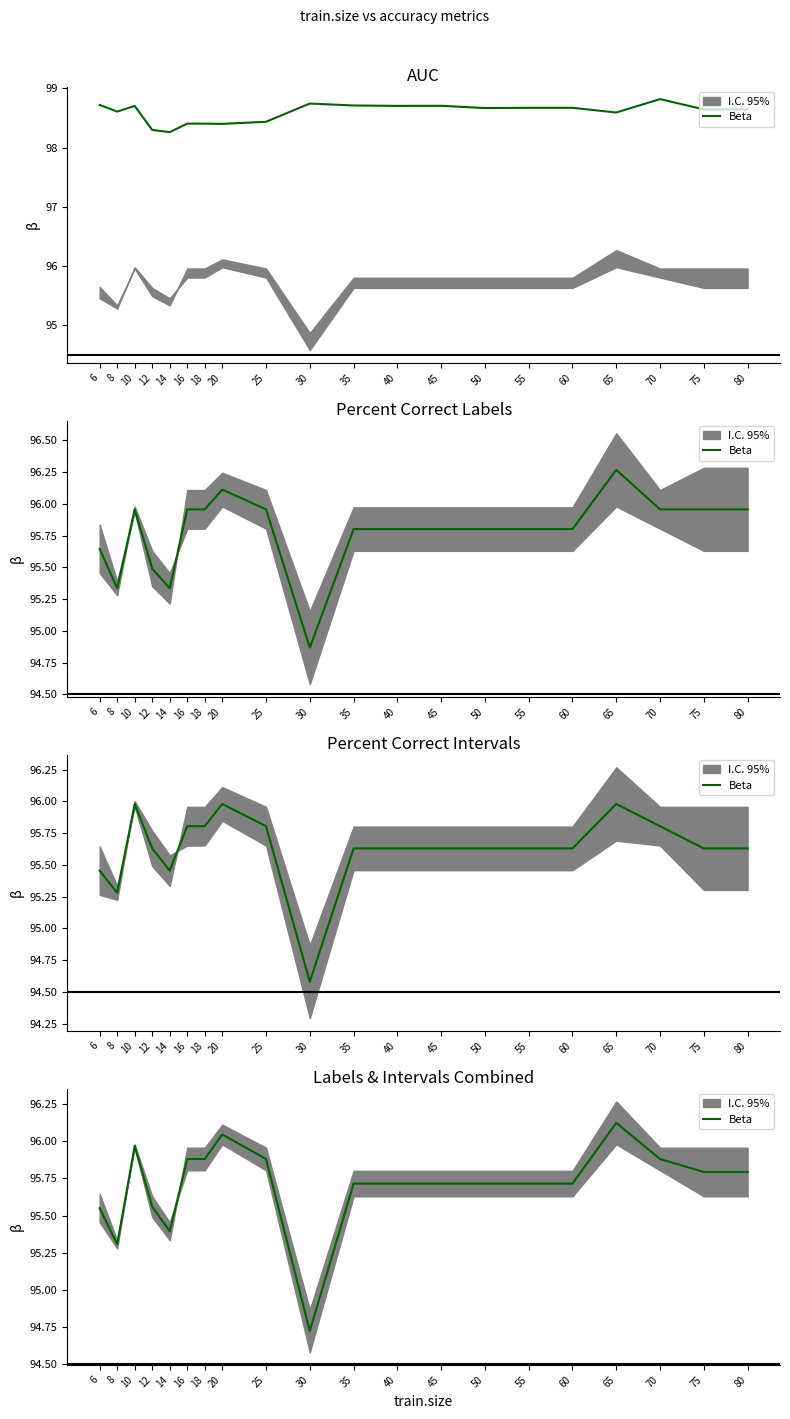

What is the smallest value displayed?

94.7